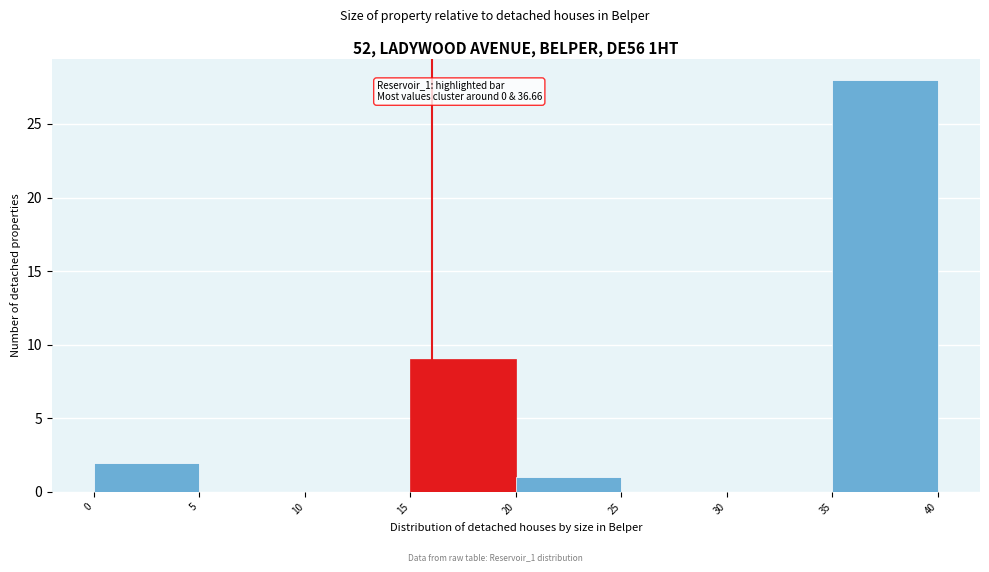

Which range on the x-axis has the tallest bar?

35 to 40